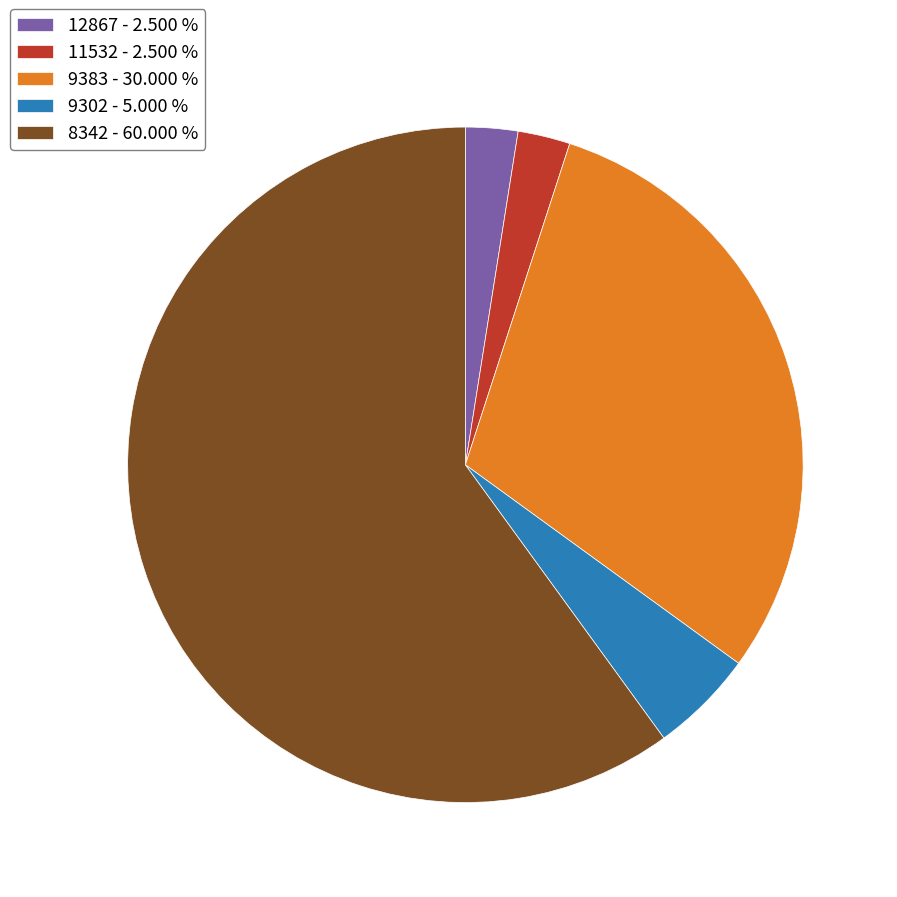

Is the sum of 9302 - 5.000 % and 12867 - 2.500 % greater than half?

No